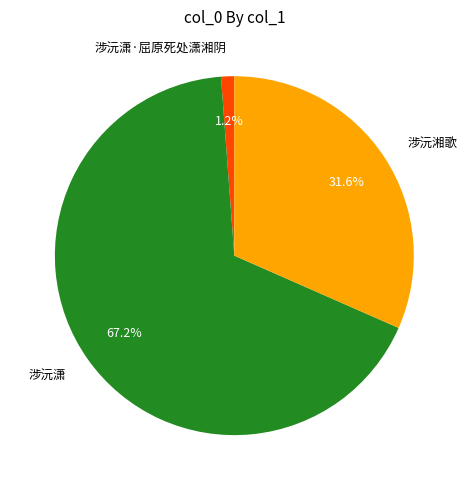

Count the number of slices in the pie.

3